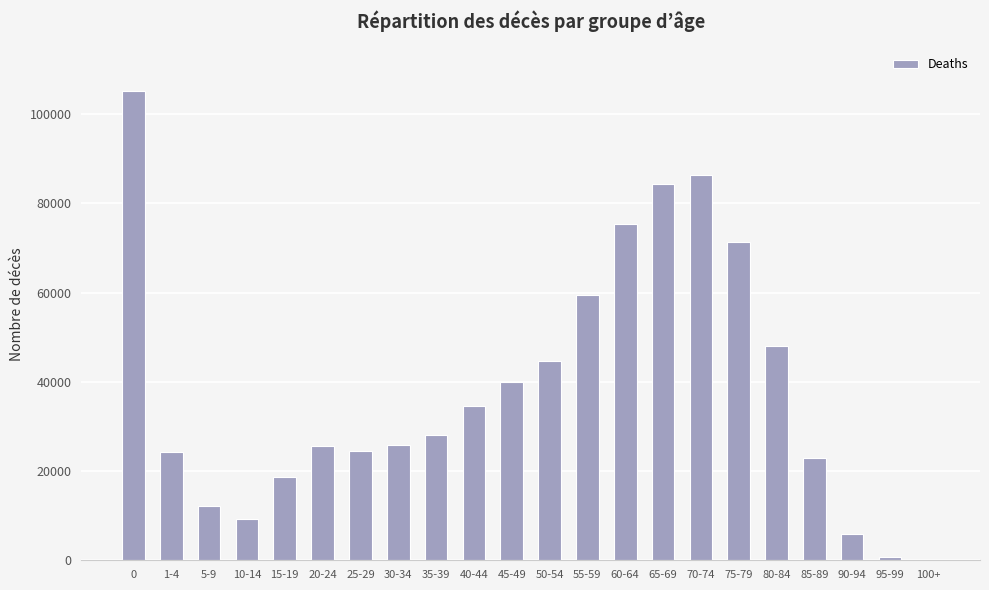

What is the sum of the values at 50-54 and 60-64?

120015.1